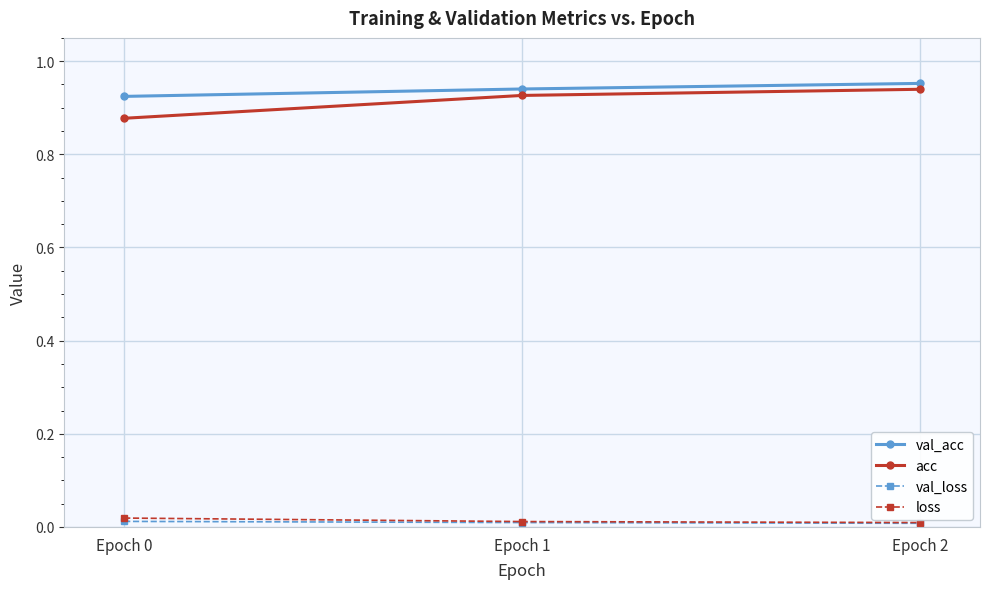

The value of val_loss at Epoch 2 is 0.0. True or false?

True